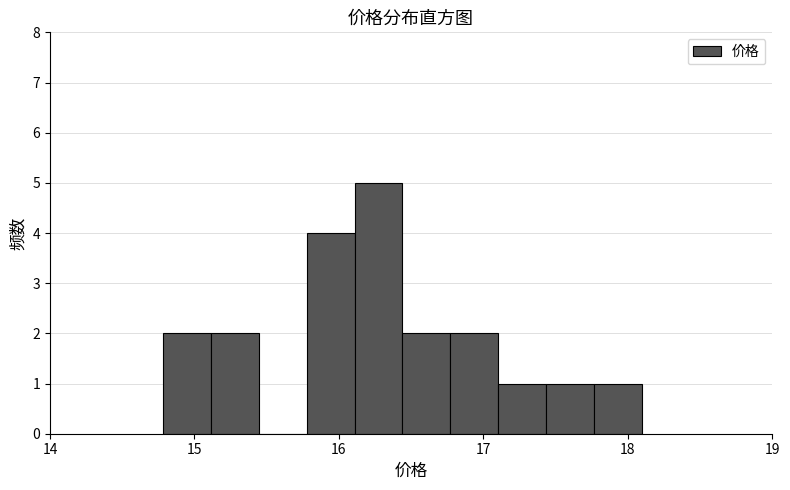

Around what value on the x-axis is the tallest bar? Give the approximate position of its centre, as read against the axis.

16.3